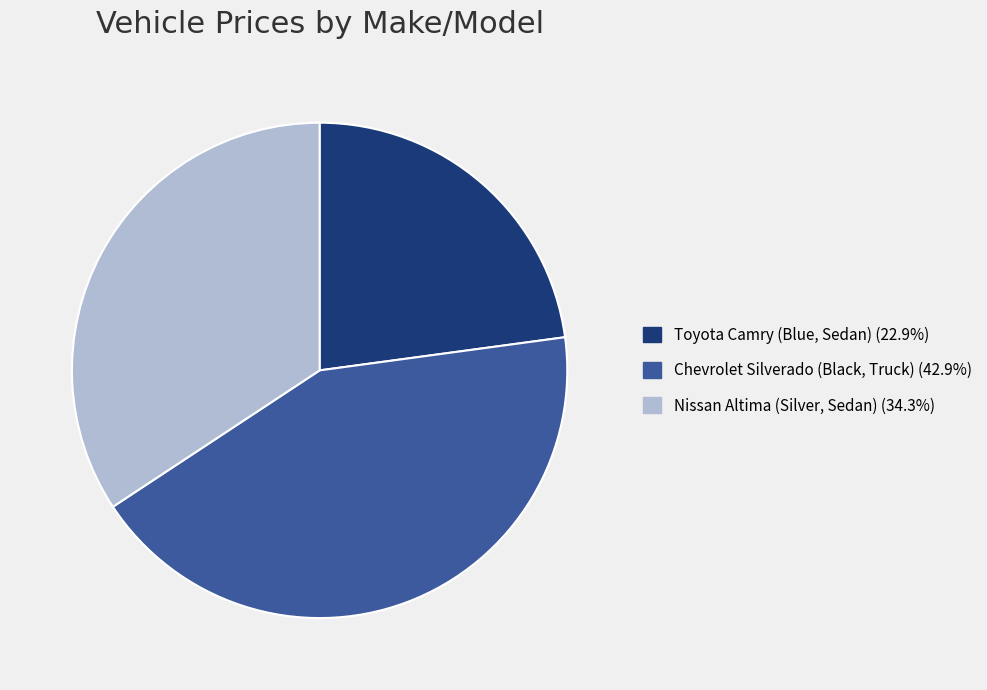

Approximately how many times larger is the value at Toyota Camry (Blue, Sedan) compared to Chevrolet Silverado (Black, Truck)?

0.5